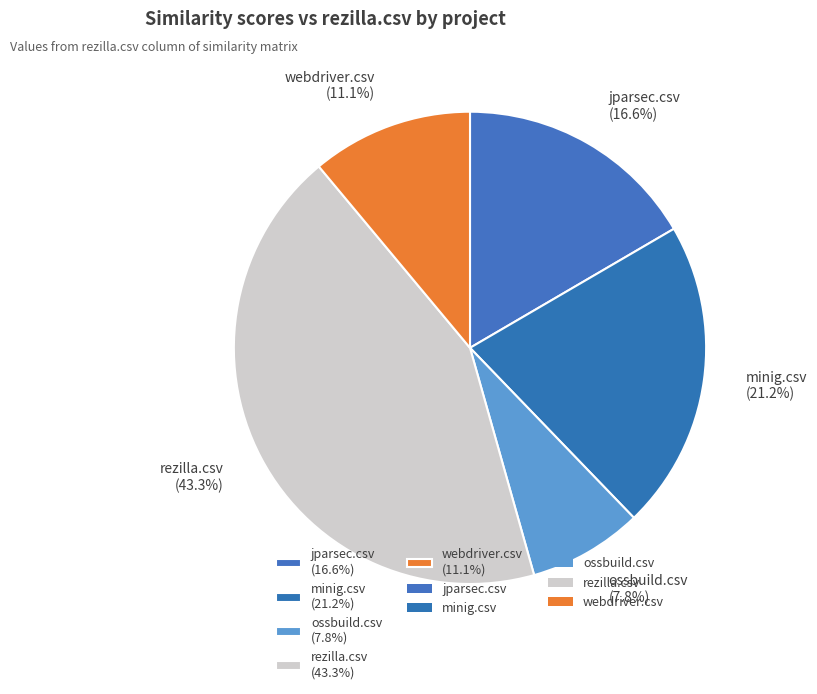

The minig.csv slice represents 21% of the pie. True or false?

True